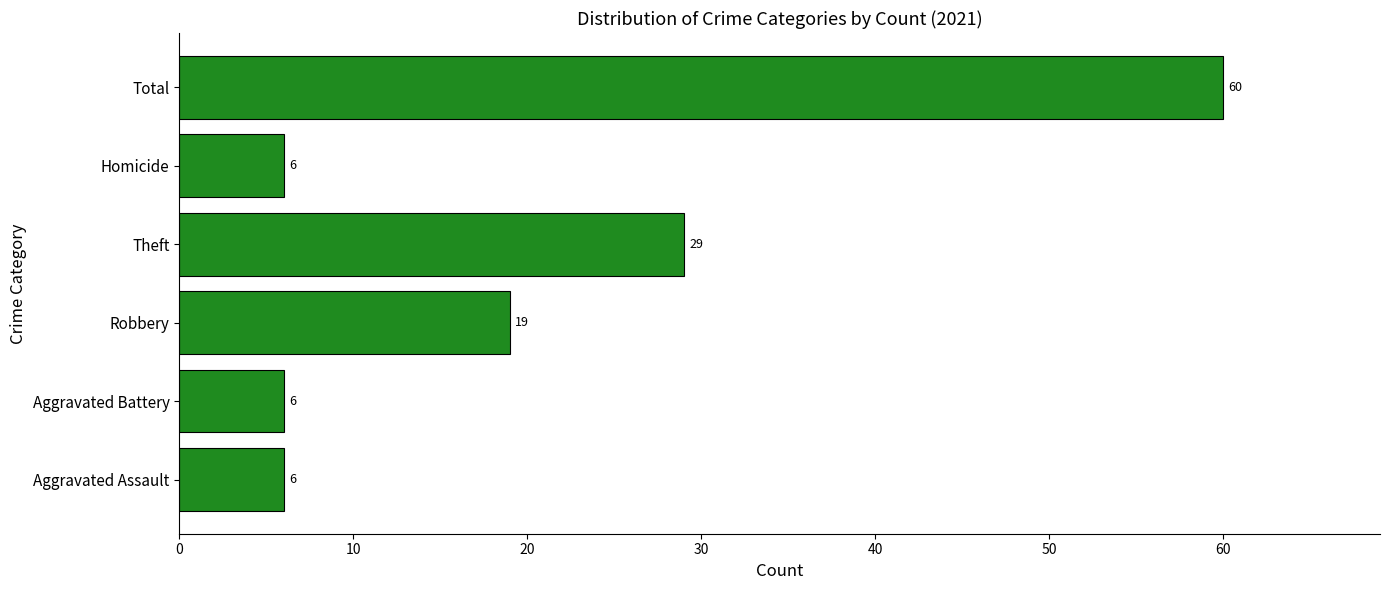

What is the average value?

21